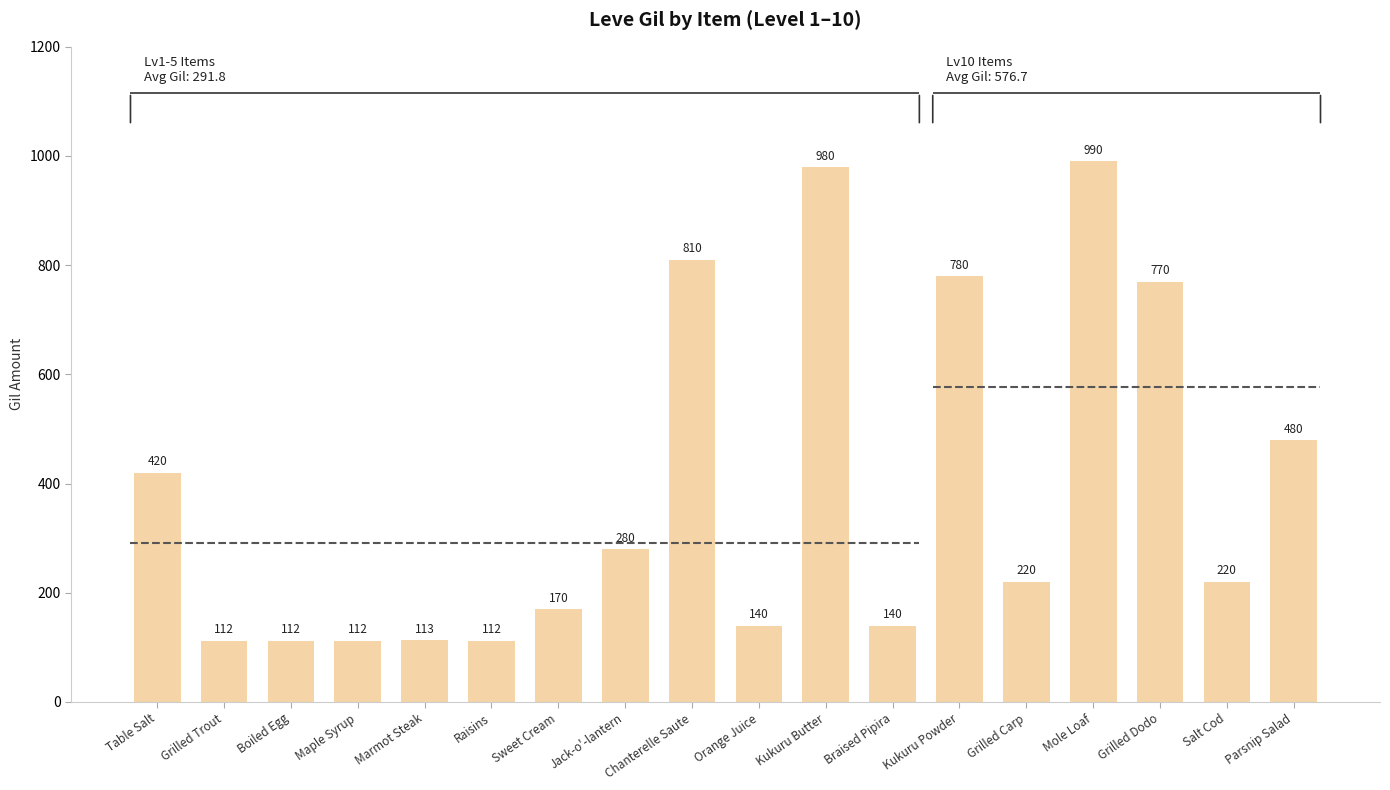

List the labels in order of value, largest first.

Mole Loaf, Kukuru Butter, Chanterelle Saute, Kukuru Powder, Grilled Dodo, Parsnip Salad, Table Salt, Jack-o'-lantern, Grilled Carp, Salt Cod, Sweet Cream, Orange Juice, Braised Pipira, Marmot Steak, Grilled Trout, Boiled Egg, Maple Syrup, Raisins